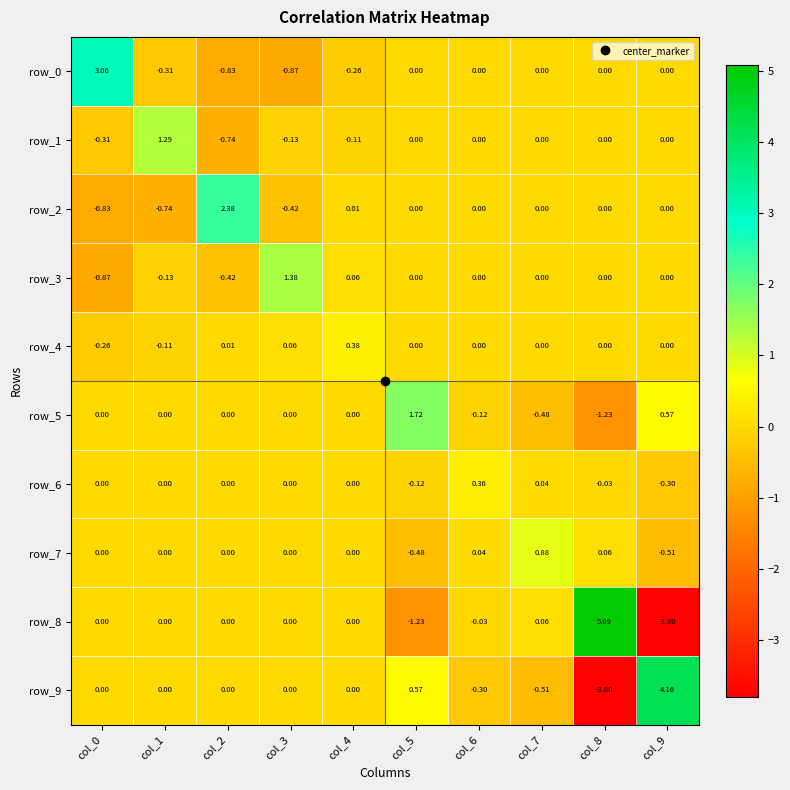

How many data points in row_6 are less than 0?

3